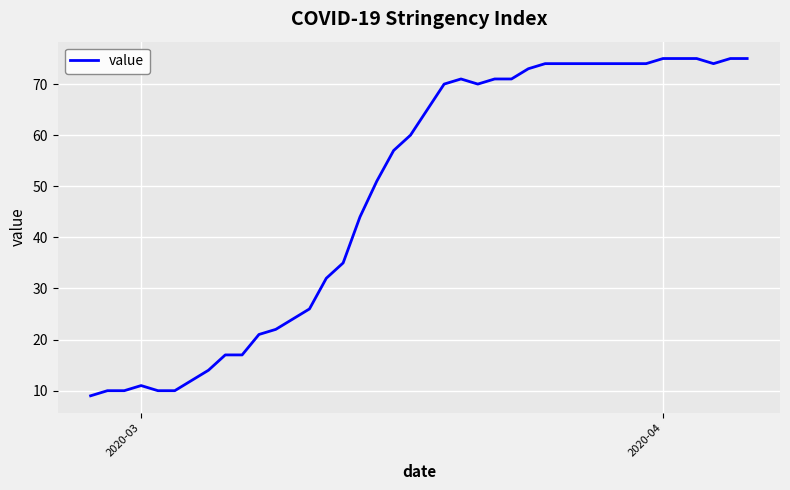

What is the difference between the maximum and minimum values?

66